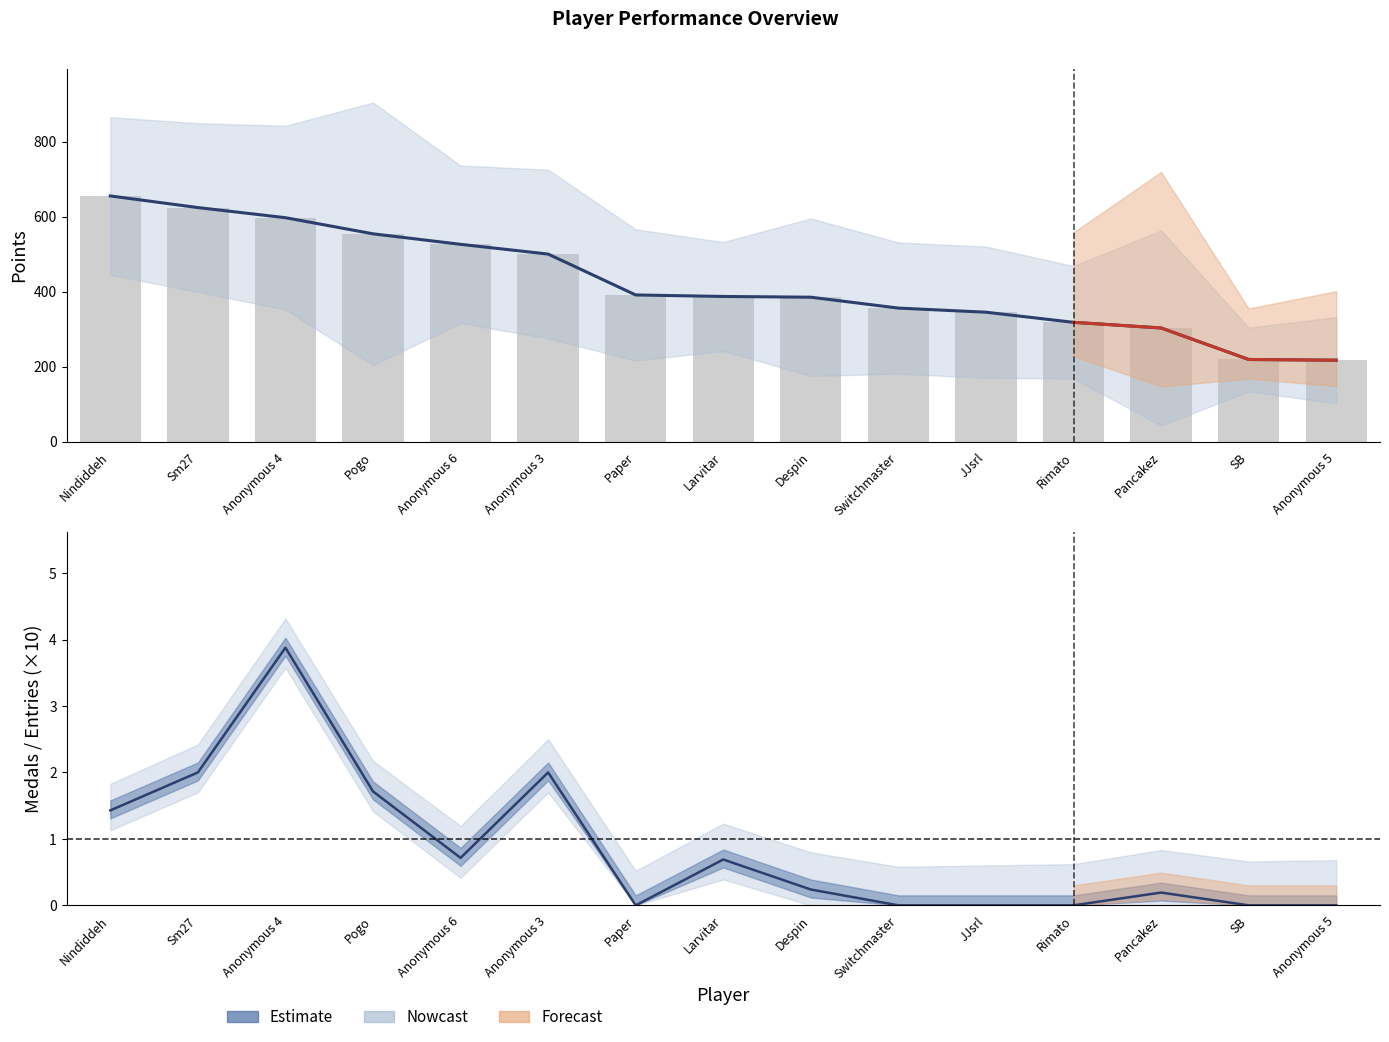

Reading left to right, list all the values displayed in this chart.

Points: Nindiddeh=655	Sm27=624	Anonymous 4=597	Pogo=554	Anonymous 6=526	Anonymous 3=500	Paper=391	Larvitar=387	Despin=385	Switchmaster=356	JJsrl=345	Rimato=318	Pancakez=303	SB=219	Anonymous 5=217
Medals: Nindiddeh=6	Sm27=9	Anonymous 4=19	Pogo=12	Anonymous 6=3	Anonymous 3=9	Paper=0	Larvitar=2	Despin=1	Switchmaster=0	JJsrl=0	Rimato=0	Pancakez=1	SB=0	Anonymous 5=0
Entries: Nindiddeh=42	Sm27=45	Anonymous 4=49	Pogo=70	Anonymous 6=42	Anonymous 3=45	Paper=35	Larvitar=29	Despin=42	Switchmaster=35	JJsrl=35	Rimato=30	Pancakez=52	SB=17	Anonymous 5=23
Gold: Nindiddeh=7	Sm27=8	Anonymous 4=8	Pogo=16	Anonymous 6=8	Anonymous 3=6	Paper=0	Larvitar=1	Despin=4	Switchmaster=0	JJsrl=0	Rimato=1	Pancakez=1	SB=0	Anonymous 5=0
Silver: Nindiddeh=6	Sm27=4	Anonymous 4=2	Pogo=9	Anonymous 6=7	Anonymous 3=4	Paper=0	Larvitar=5	Despin=6	Switchmaster=2	JJsrl=0	Rimato=0	Pancakez=1	SB=1	Anonymous 5=3